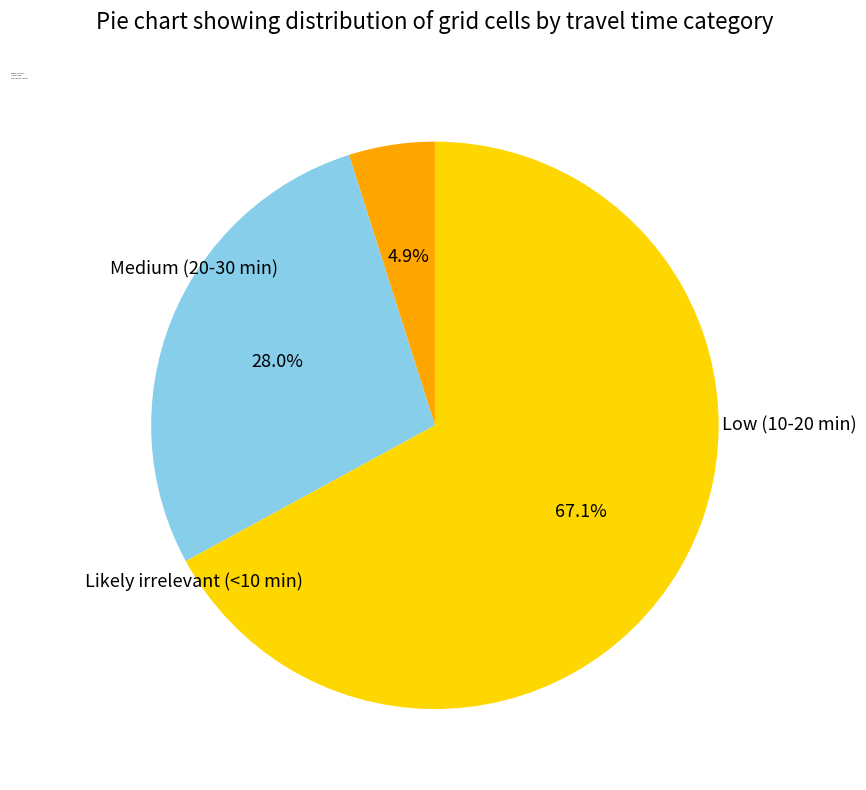

What is the largest slice in the pie chart?

Likely irrelevant (<10 min)